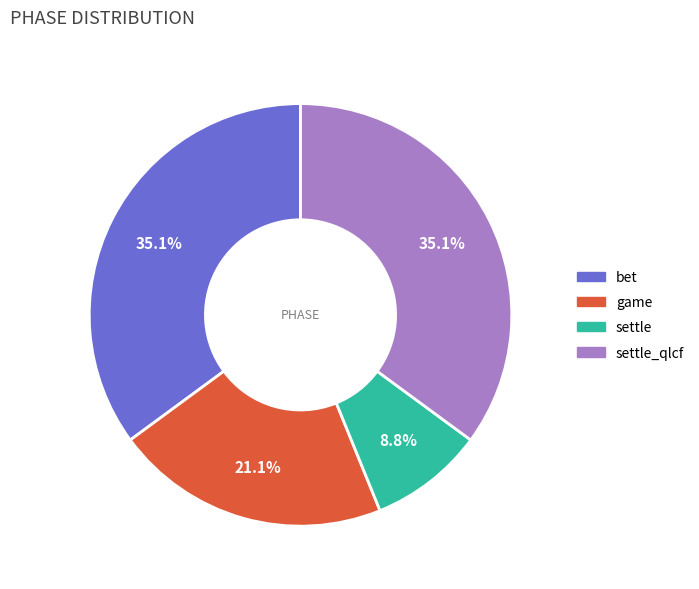

Is there a majority slice in this chart?

No